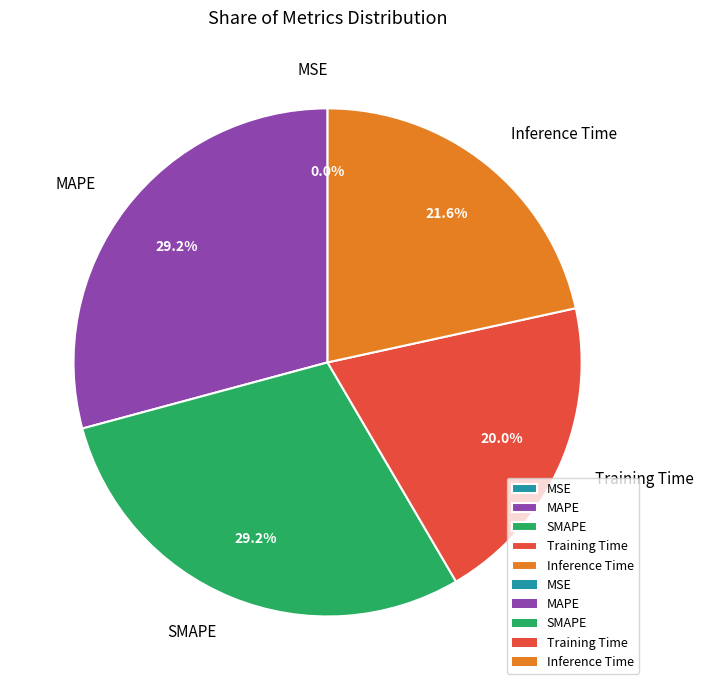

What is the total percentage of SMAPE and Inference Time?

50.8%